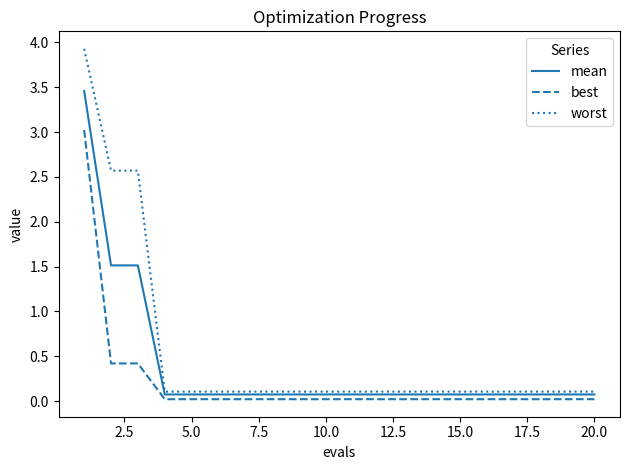

Rank the series by their average value, from highest to lowest.

worst, mean, best